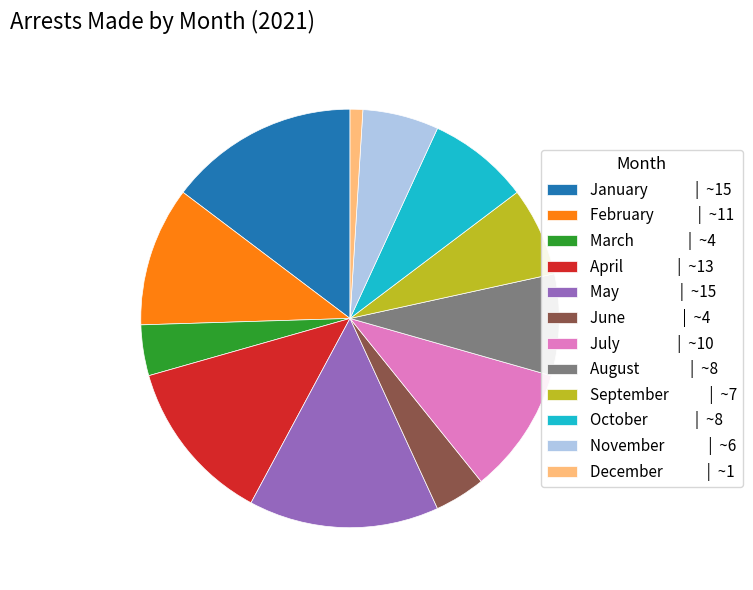

Between April and December, which is larger?

April